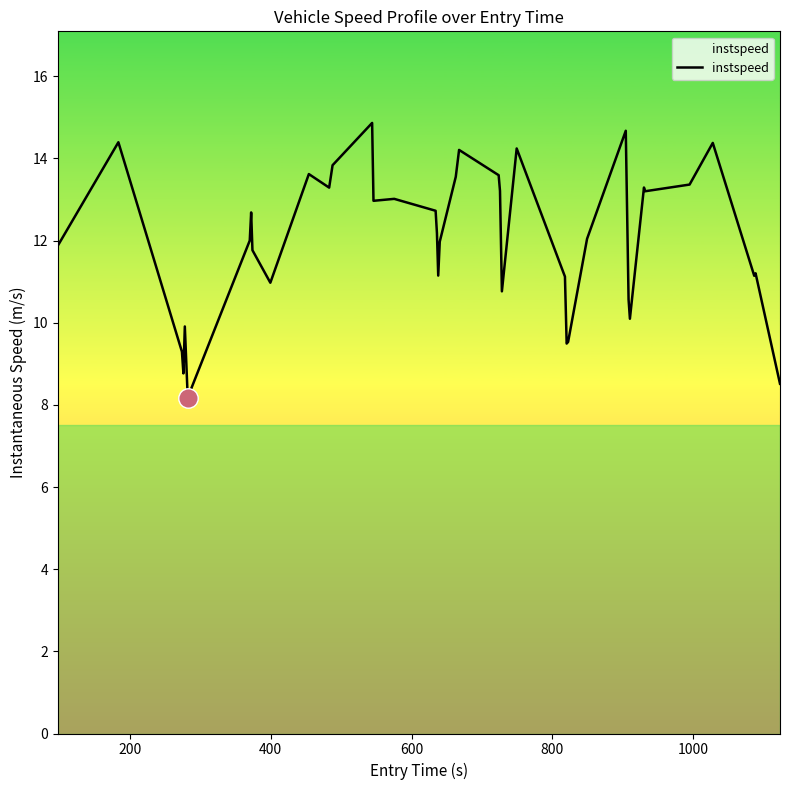

What is the maximum value shown in the chart?

14.9